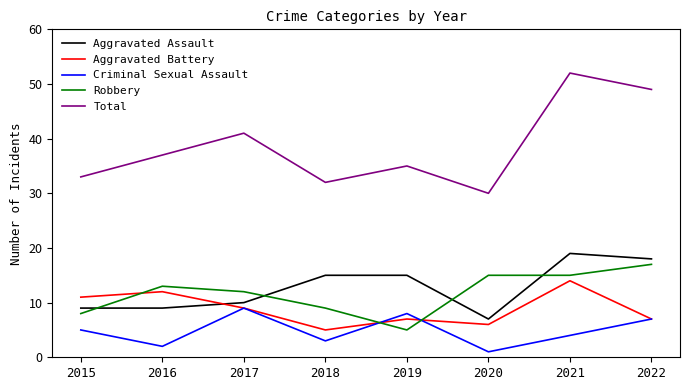

The value of Aggravated Battery at 2018 is 5. True or false?

True